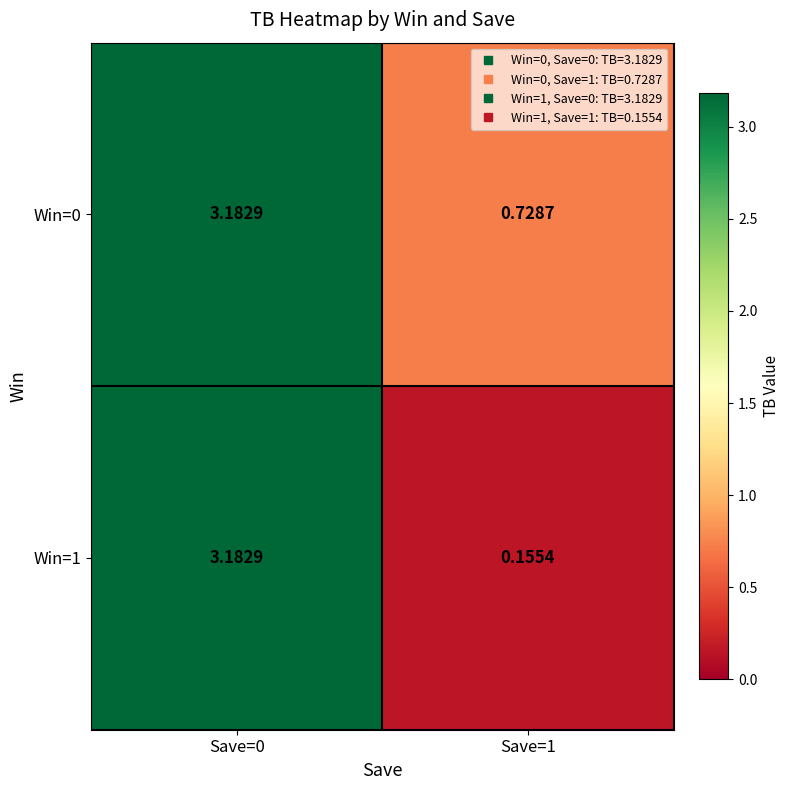

At how many categories does at least one series exceed 1?

1